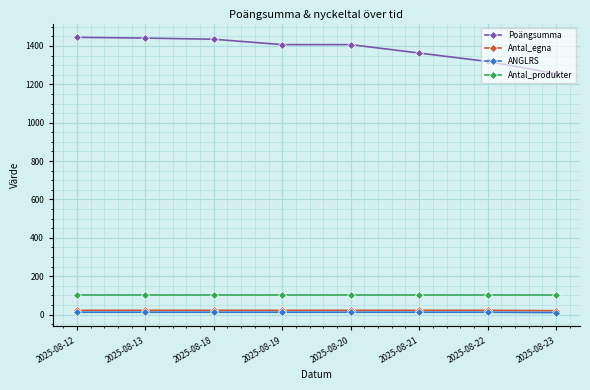

True or false: Poängsumma and ANGLRS intersect in this chart.

False